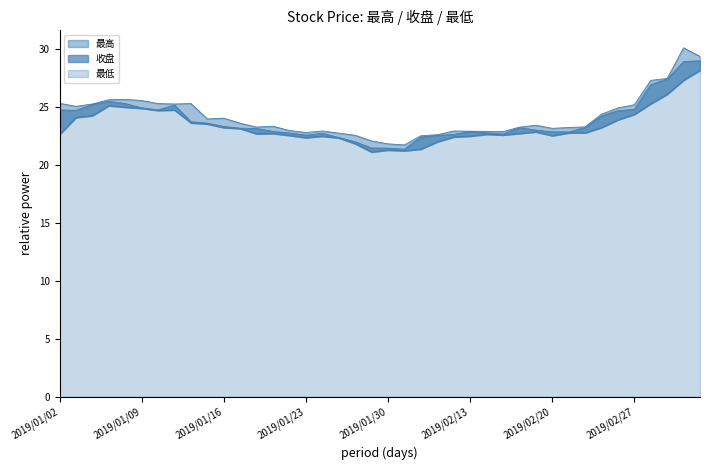

What value does the 最低 series have at 2019/01/08?

25.0